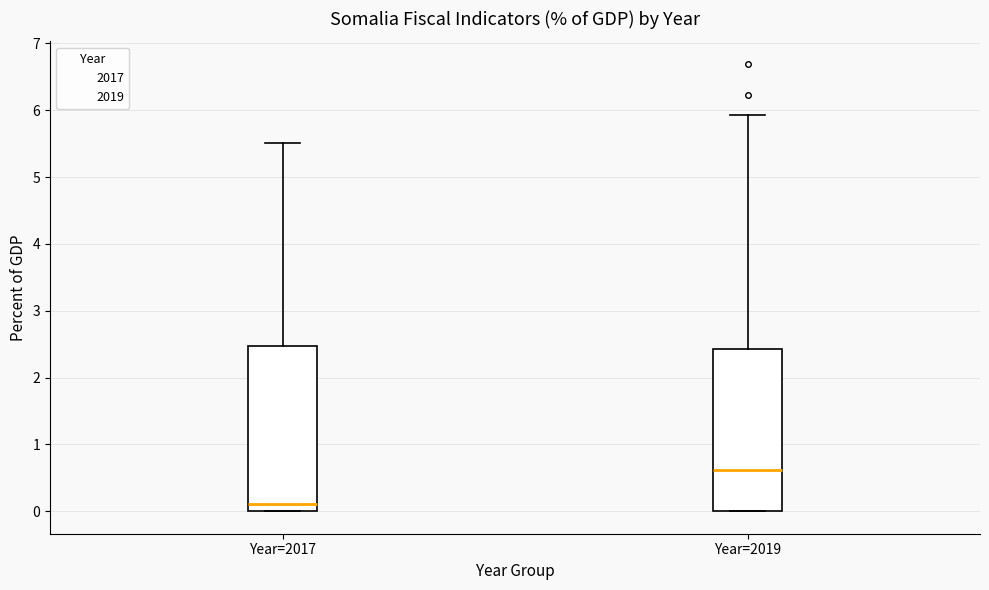

Which box has the highest median line?

Year=2019